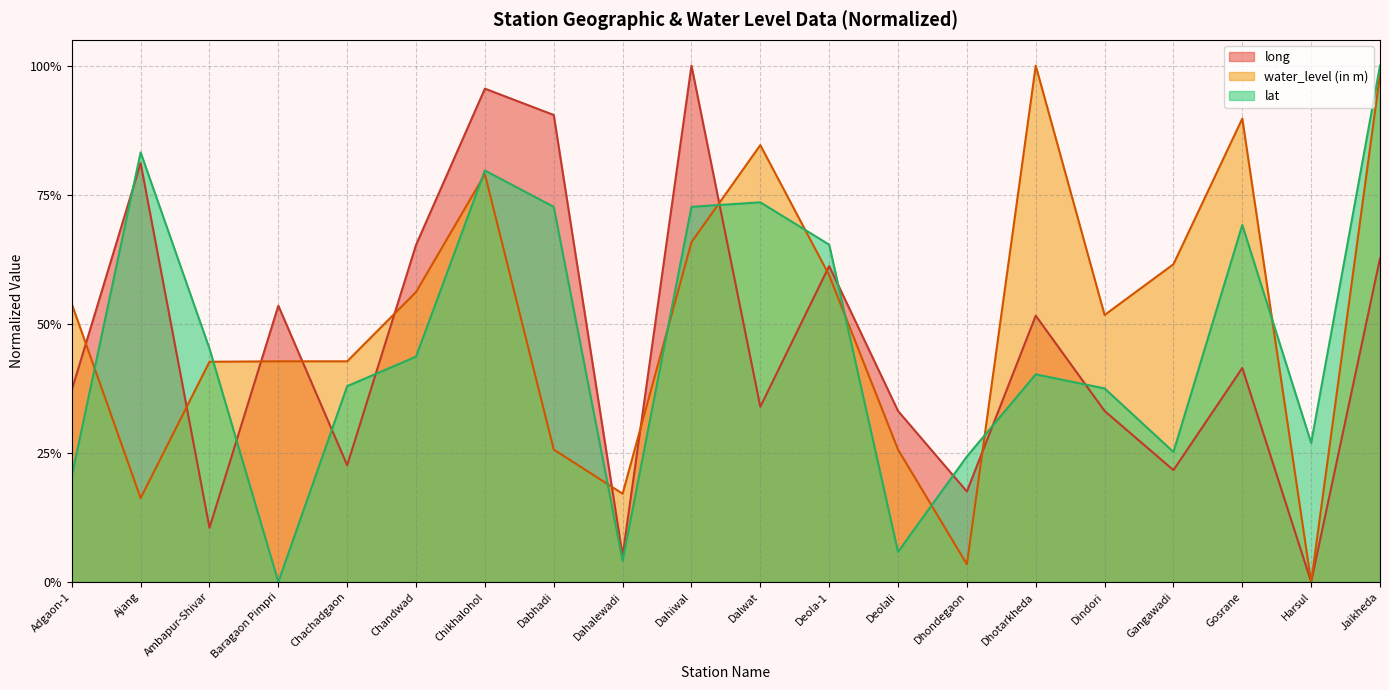

Is it true that long equals 0.1 at Gangawadi?

False